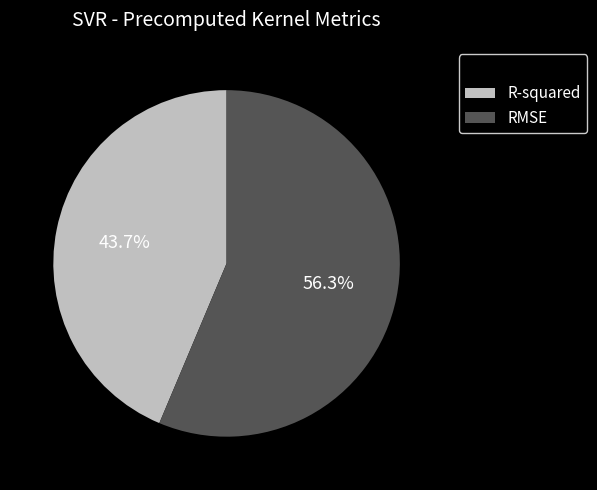

What is the total percentage of RMSE and R-squared?

100.0%